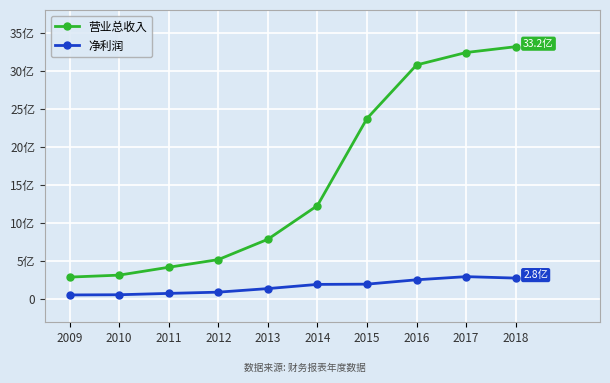

Reading left to right, what are all the values shown in this chart?

营业总收入: 2009=28833	2010=31404	2011=41737	2012=51788	2013=78517	2014=122764	2015=237165	2016=307545	2017=323894	2018=331530
净利润: 2009=5385	2010=5645	2011=7415	2012=9048	2013=13730	2014=19238	2015=19558	2016=25288	2017=29431	2018=27518